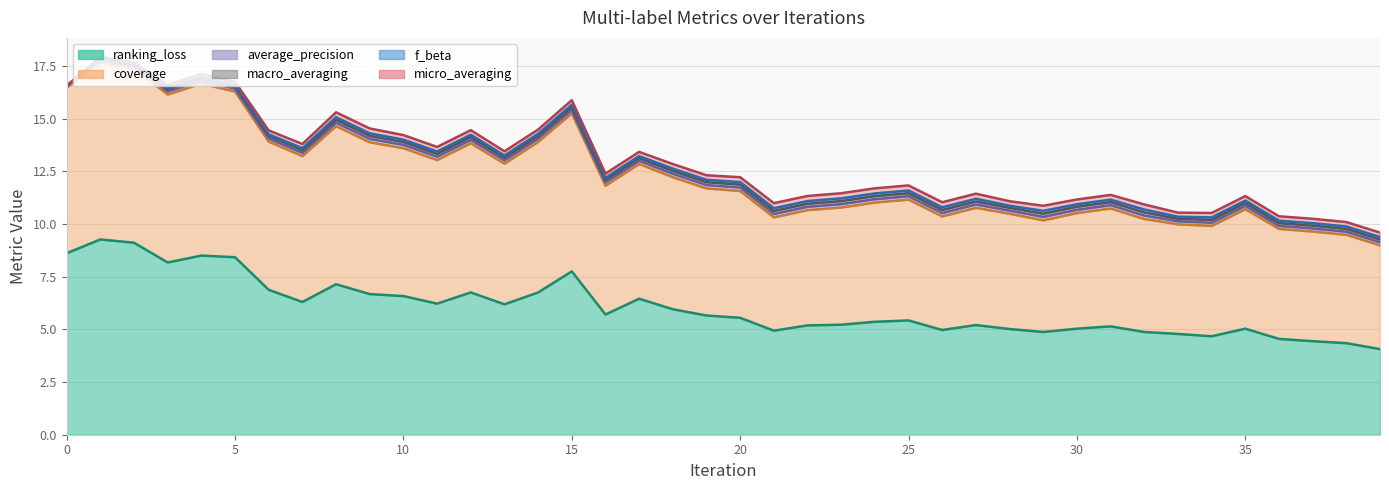

True or false: macro_averaging has more than 0 interior local peaks.

True